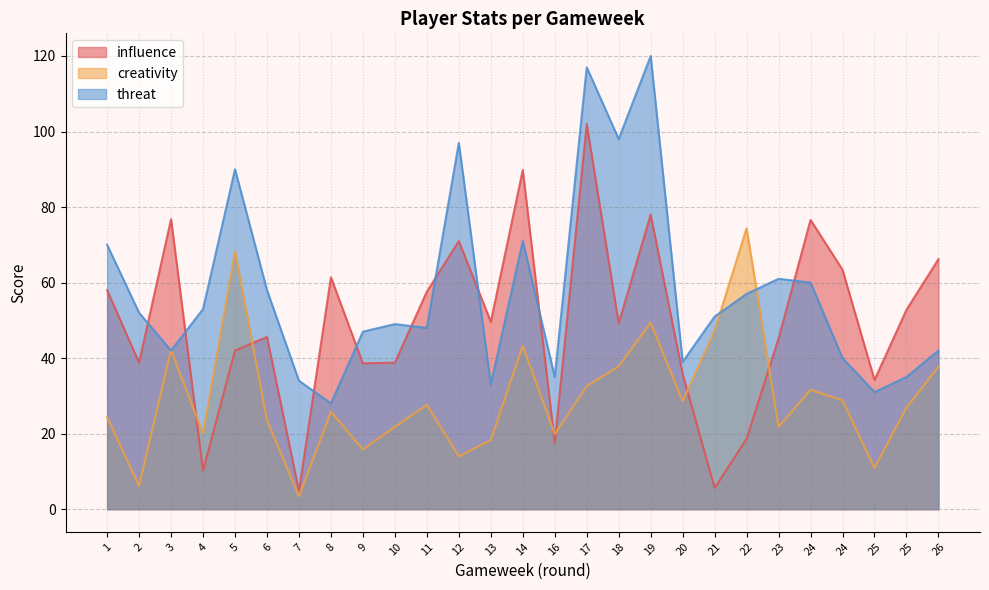

How many lines are shown in the chart?

3